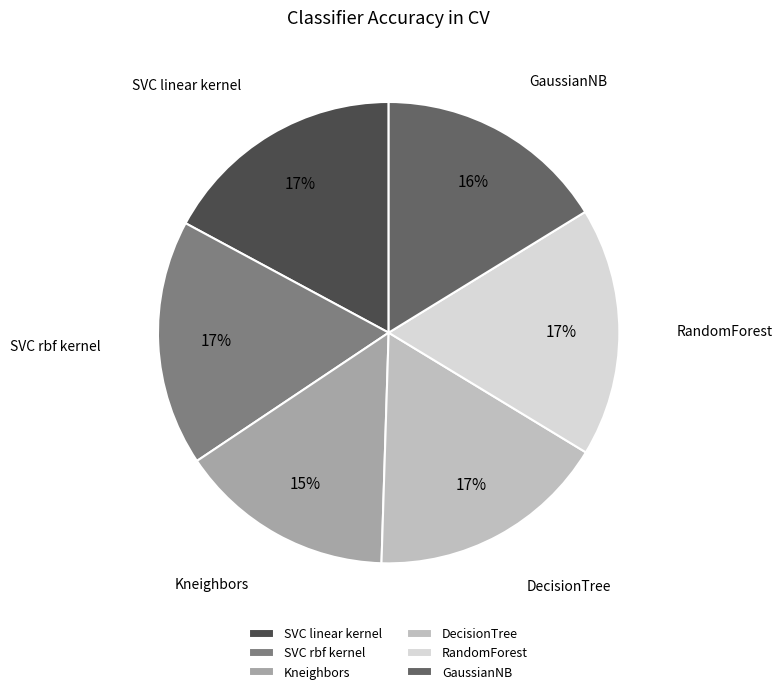

Which slice is the smallest?

Kneighbors